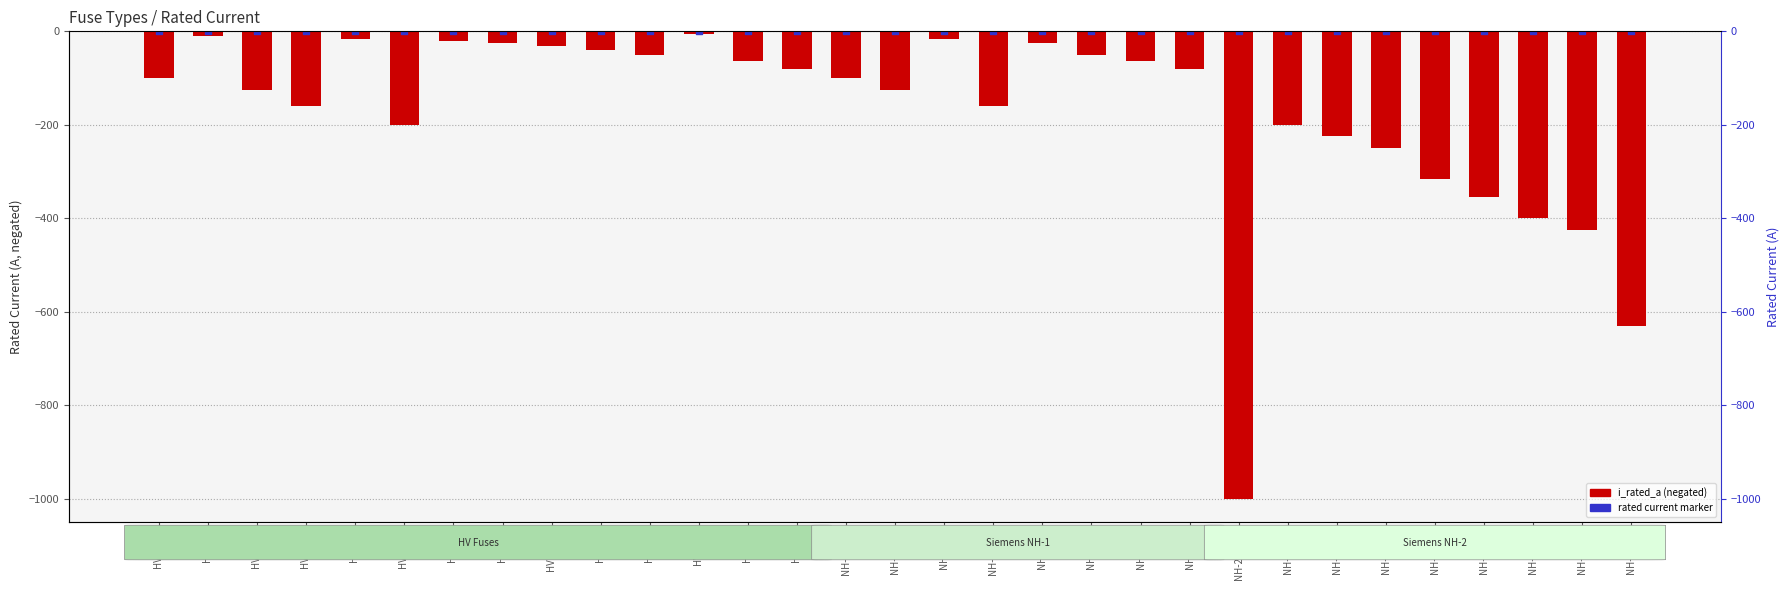

Which series reaches the maximum Y coordinate?

rated_a_marker